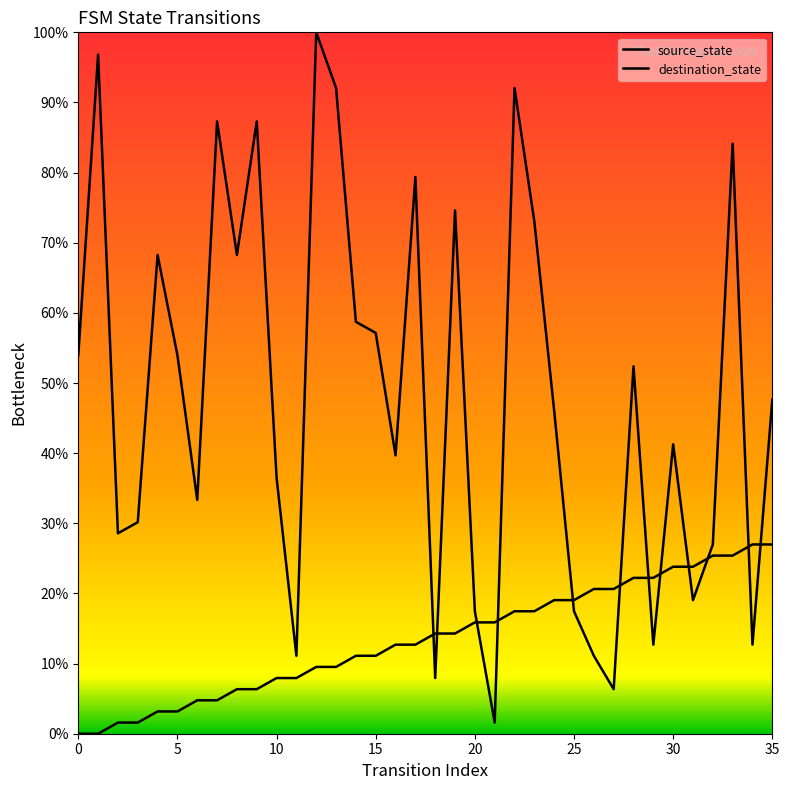

What is the total value across all series at 16?

52.4